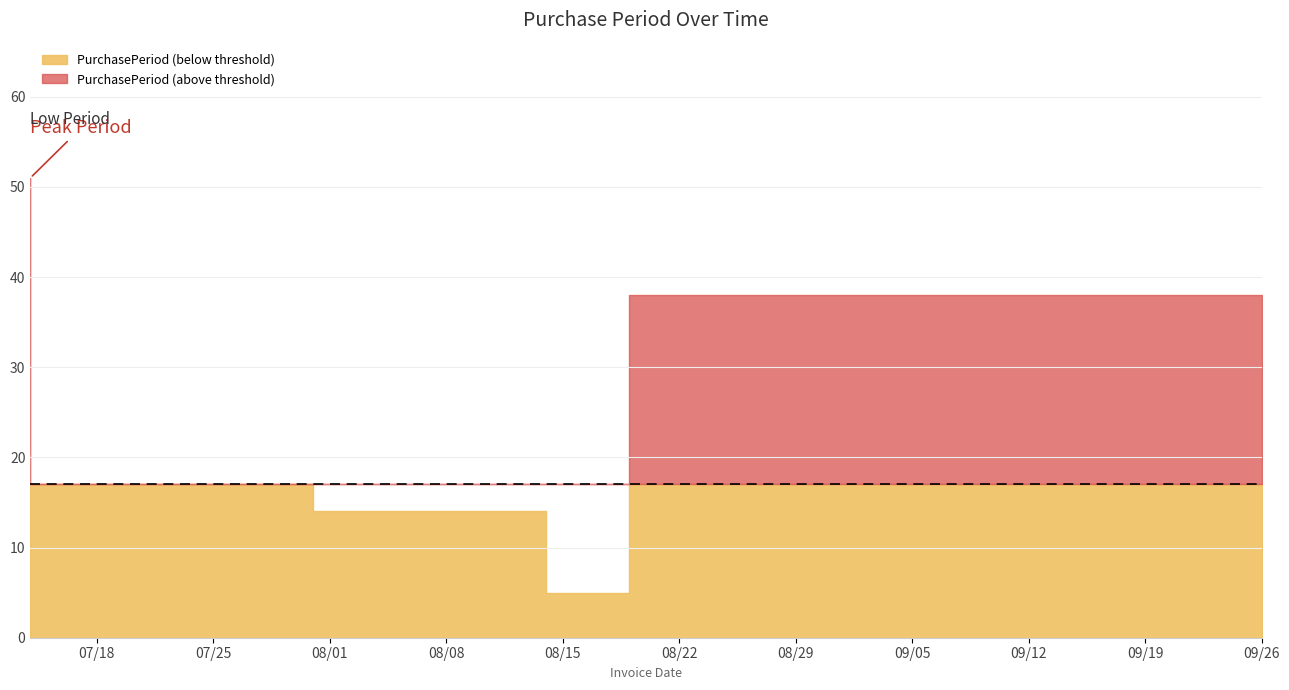

List the labels in order of value, largest first.

2017-07-14, 2017-09-26, 2017-07-31, 2017-08-14, 2017-08-19